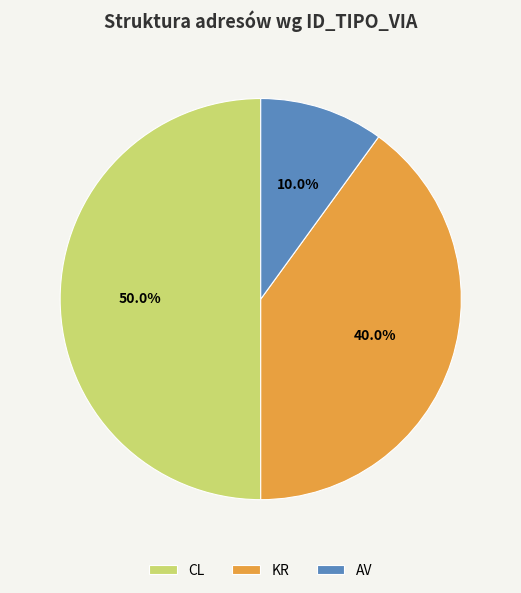

What is the largest slice in the pie chart?

CL